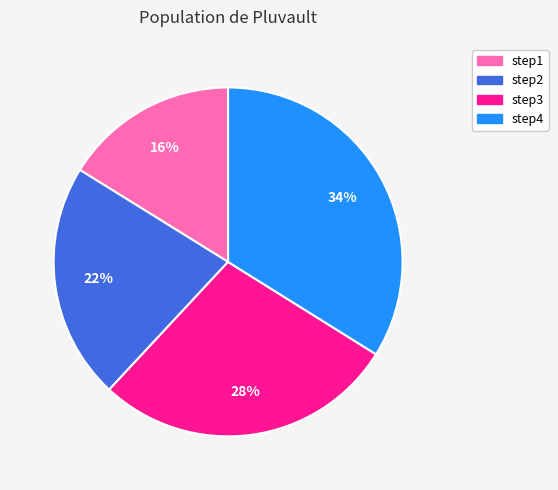

How many slices are in this pie chart?

4